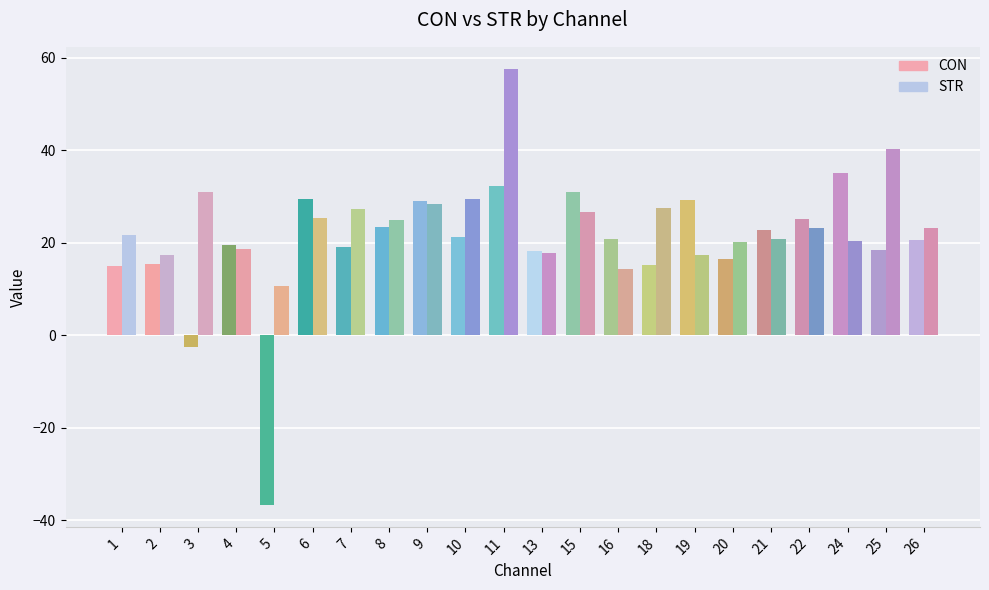

Reading left to right, what are all the values shown in this chart?

CON: 1=14.9	2=15.4	3=-2.6	4=19.6	5=-36.8	6=29.5	7=19.1	8=23.5	9=29.0	10=21.2	11=32.4	13=18.2	15=31.0	16=20.8	18=15.3	19=29.2	20=16.5	21=22.8	22=25.1	24=35.2	25=18.4	26=20.6
STR: 1=21.8	2=17.3	3=30.9	4=18.6	5=10.7	6=25.3	7=27.4	8=24.9	9=28.4	10=29.5	11=57.7	13=17.9	15=26.7	16=14.4	18=27.4	19=17.4	20=20.2	21=20.7	22=23.2	24=20.3	25=40.3	26=23.3